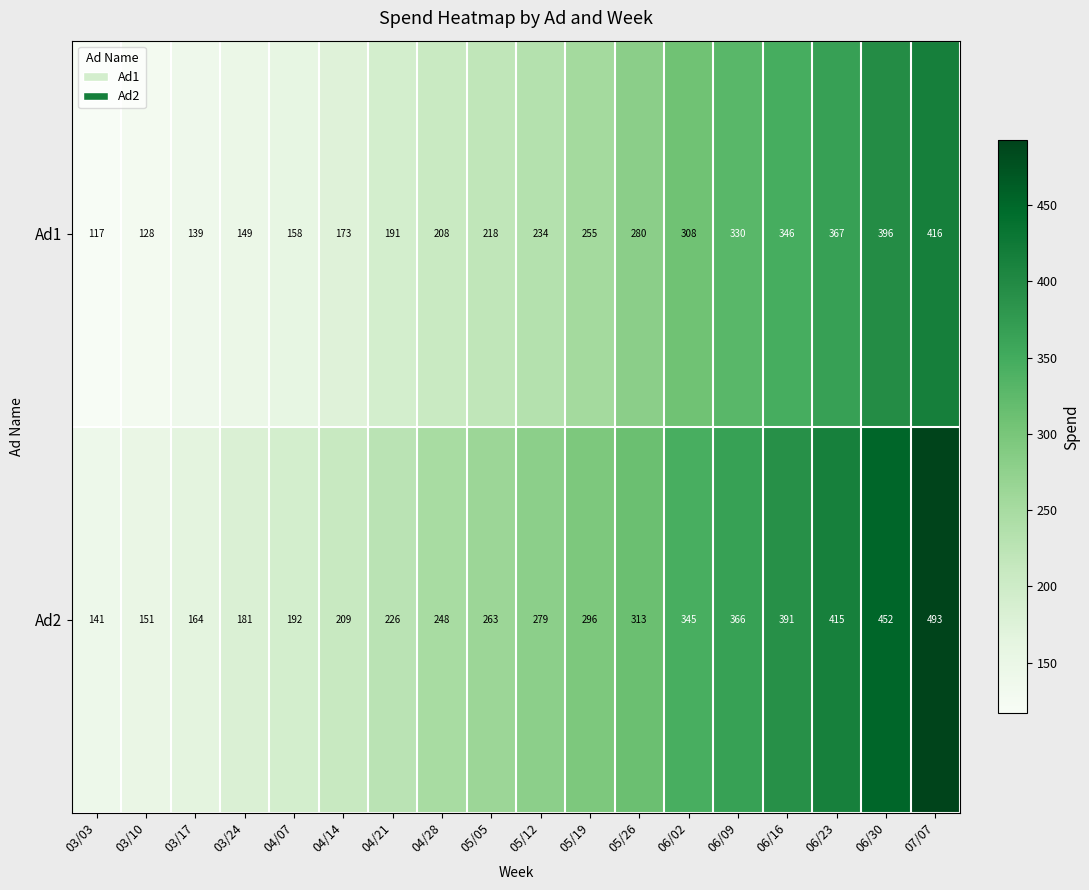

At which label is Ad1 closest to 266?

05/19